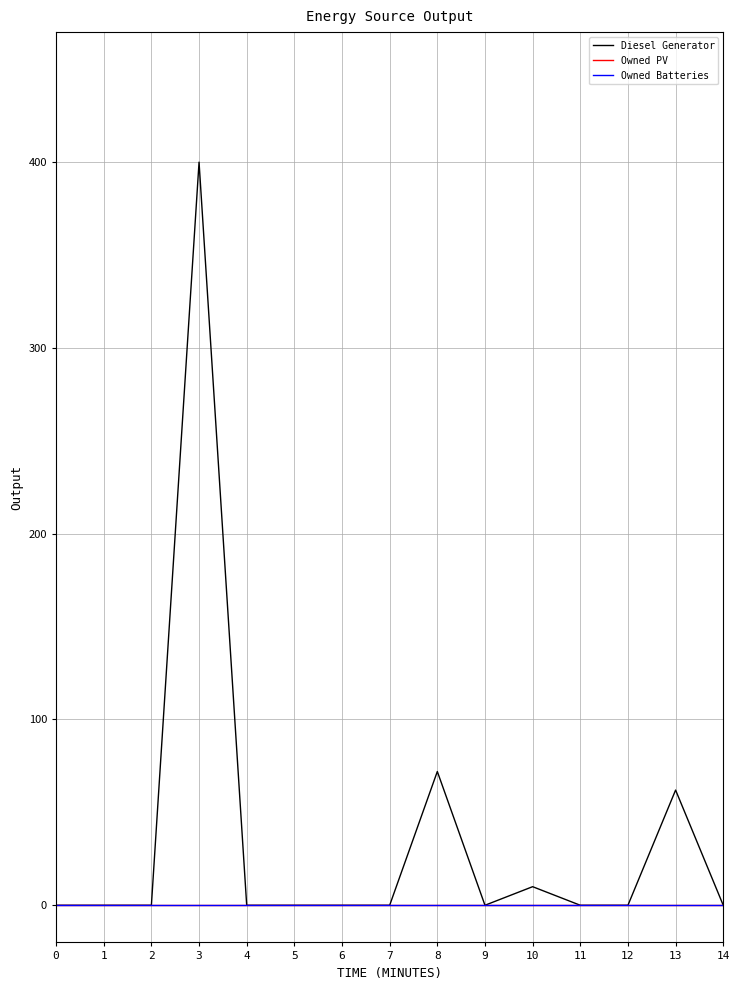

Which series has the widest spread of values?

Diesel Generator